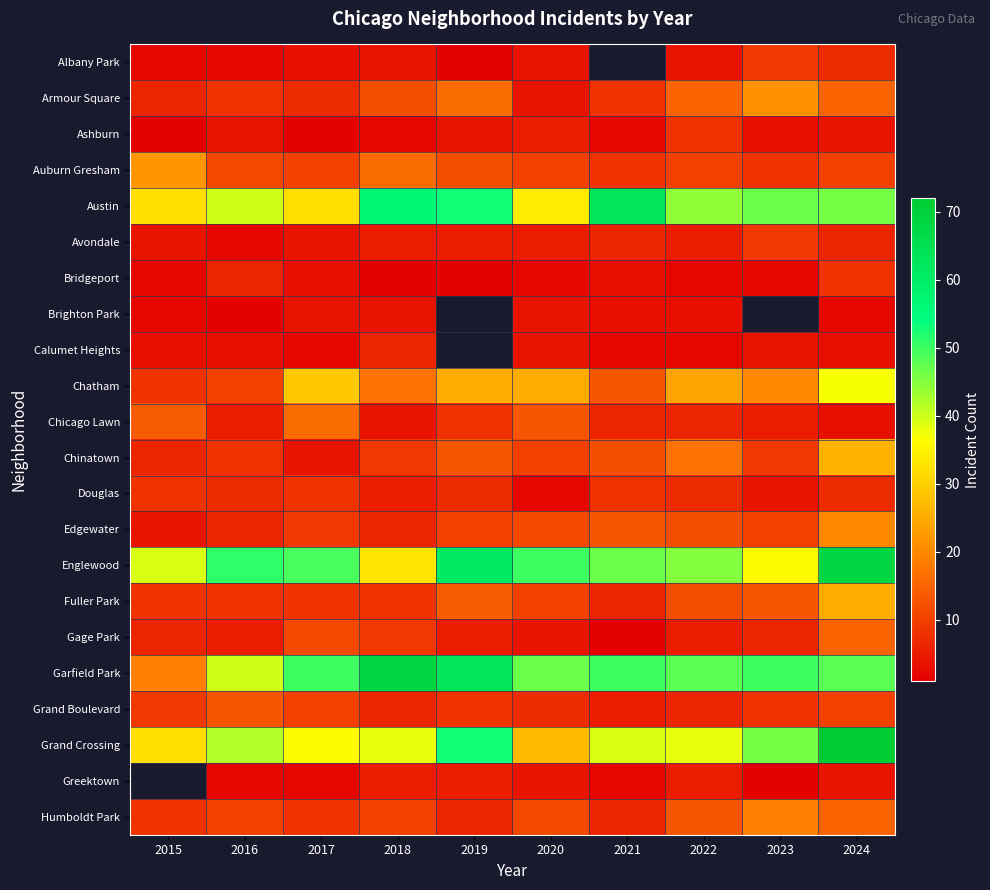

At which label does Gage Park reach its minimum?

2021